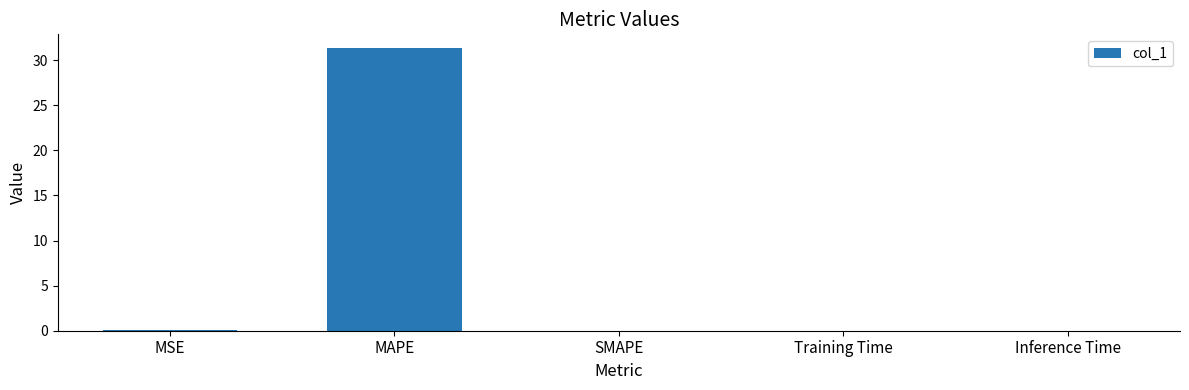

What is the sum of all values?

31.4